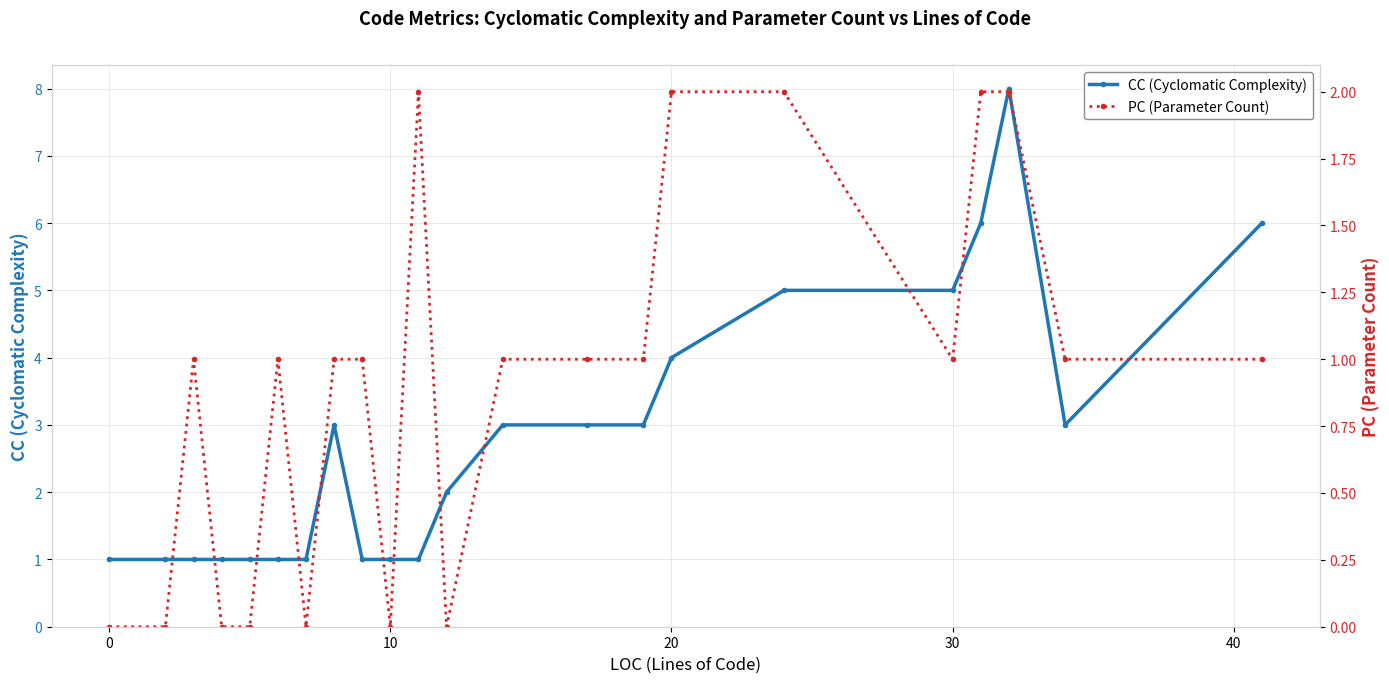

True or false: CC (Cyclomatic Complexity) has more than 1 points higher than both neighbors.

True